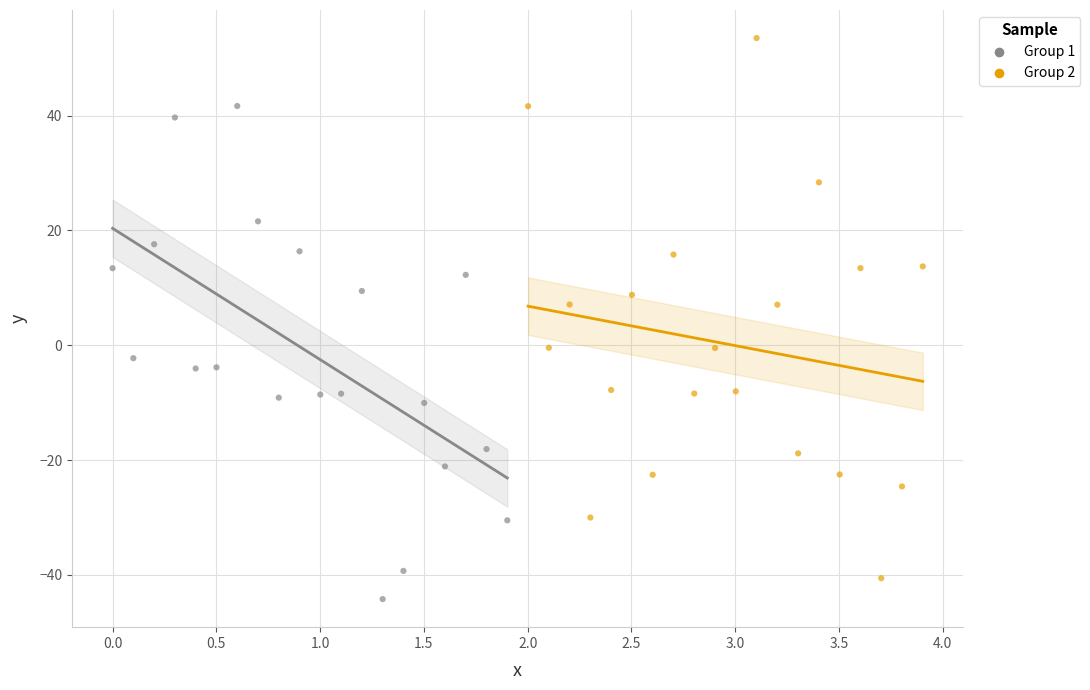

Which series contains the lowest Y value?

Group 1